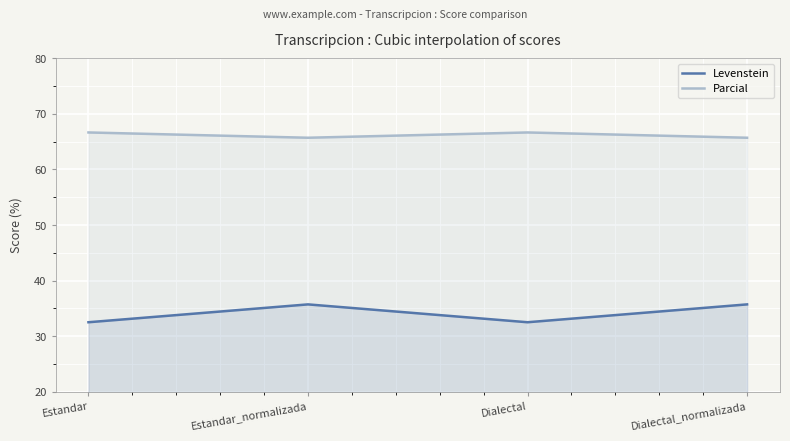

True or false: Parcial has more than 2 points higher than both neighbors.

False